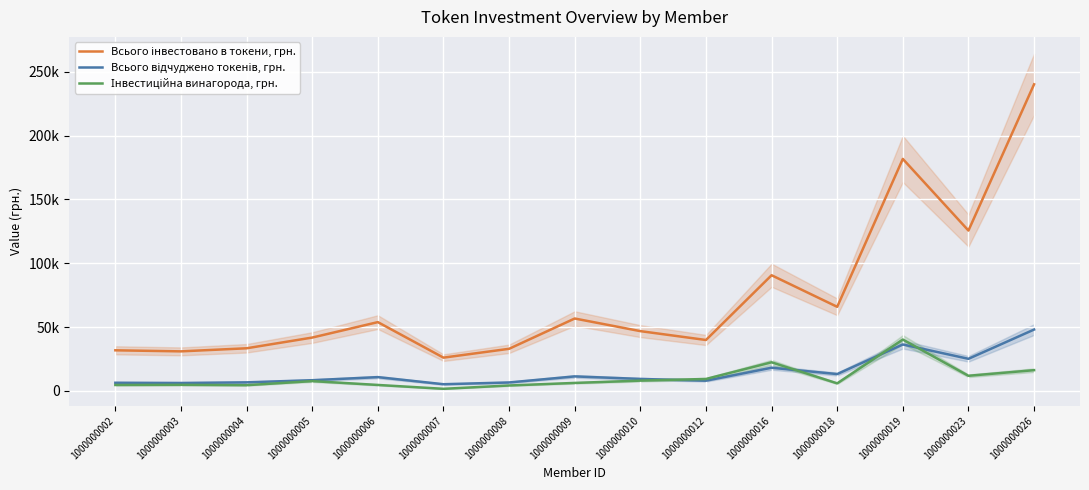

Is it true that Інвестиційна винагорода, грн. equals 4451.9 at 1000000004?

True